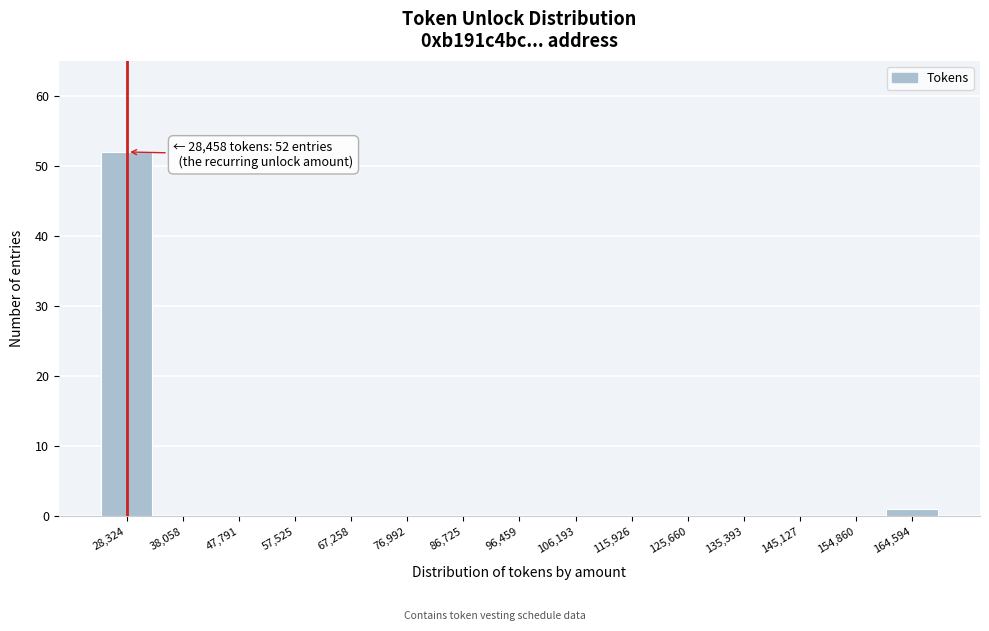

Which range on the x-axis has the tallest bar?

23000 to 33000